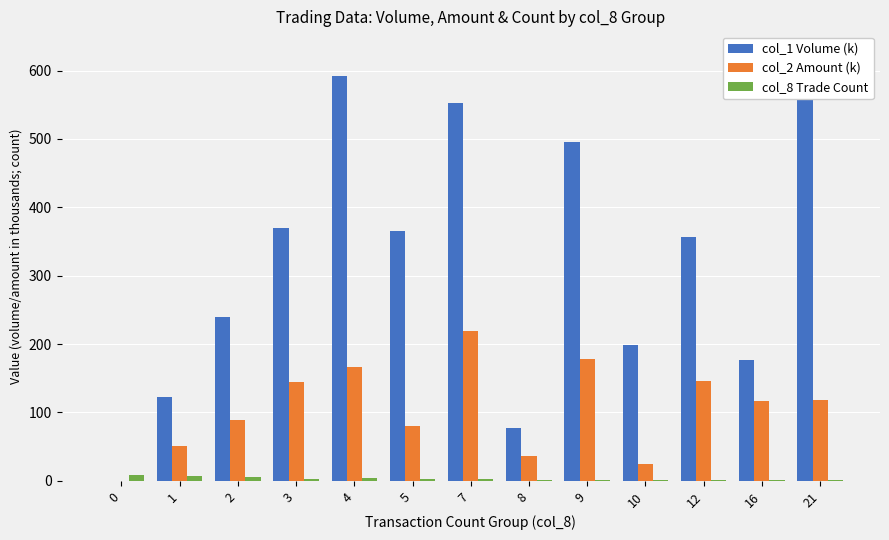

At which label does col_2 Amount (k) first exceed 116?

3